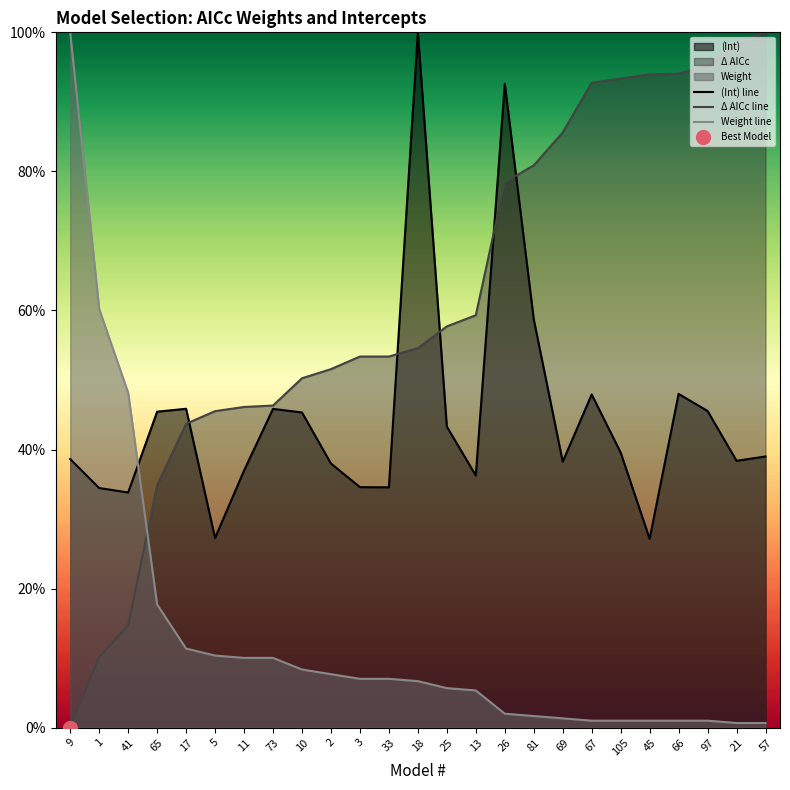

The Weight series shows 0.1 at 10. True or false?

False